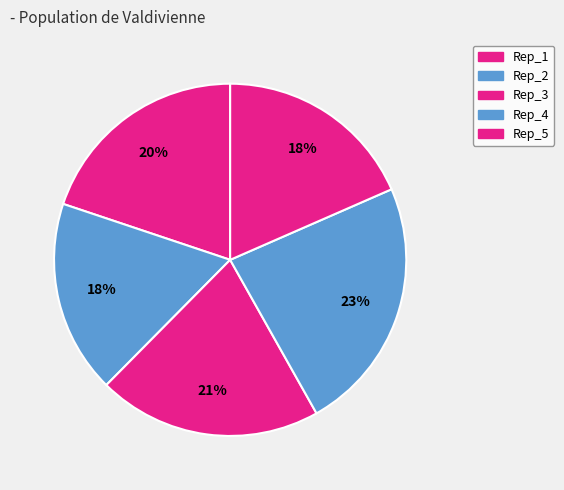

To the nearest percent, what portion does Rep_2 represent?

18%